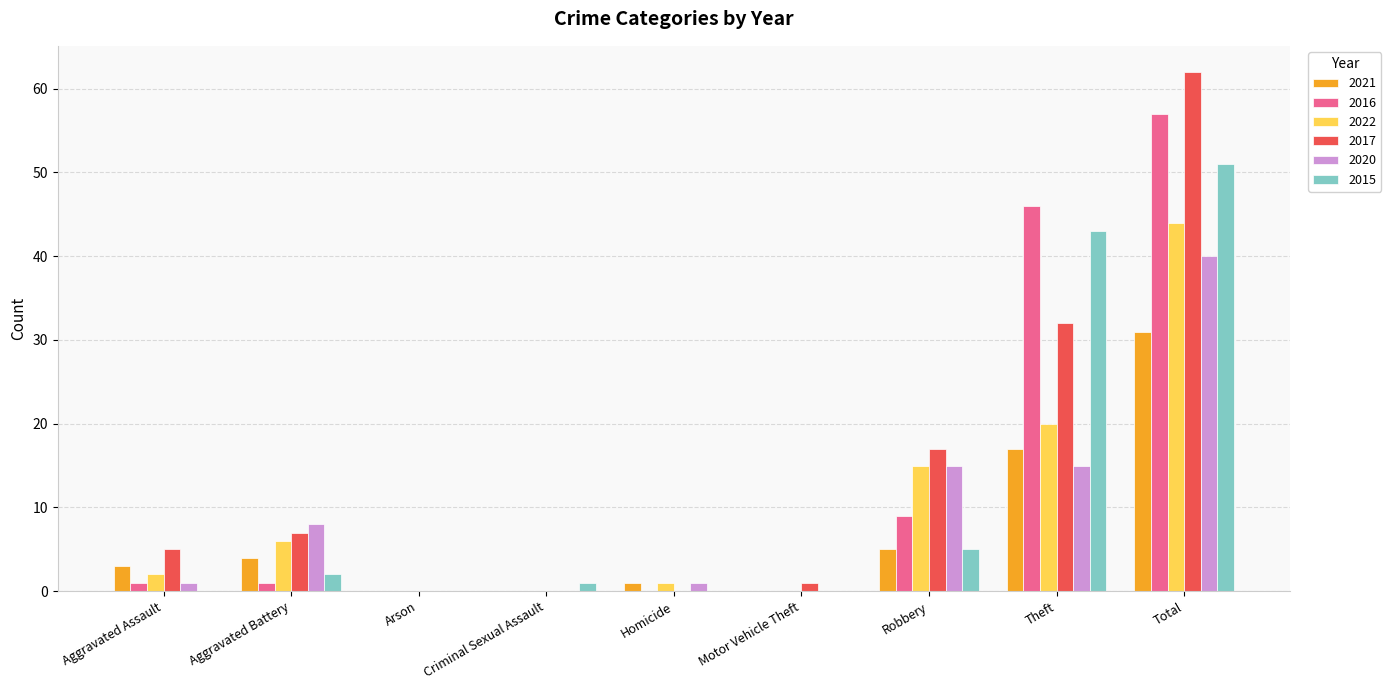

Reading left to right, what are all the values shown in this chart?

2021: 3	4	0	0	1	0	5	17	31
2016: 1	1	0	0	0	0	9	46	57
2022: 2	6	0	0	1	0	15	20	44
2017: 5	7	0	0	0	1	17	32	62
2020: 1	8	0	0	1	0	15	15	40
2015: 0	2	0	1	0	0	5	43	51